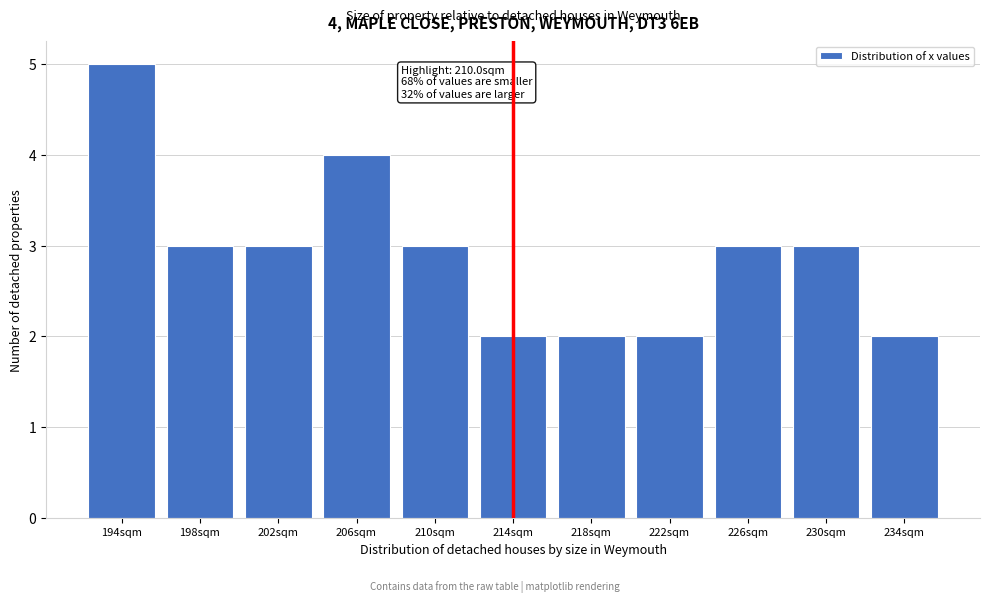

Reading right to left, what are all the values shown in this chart?

2	3	3	2	2	2	3	4	3	3	5